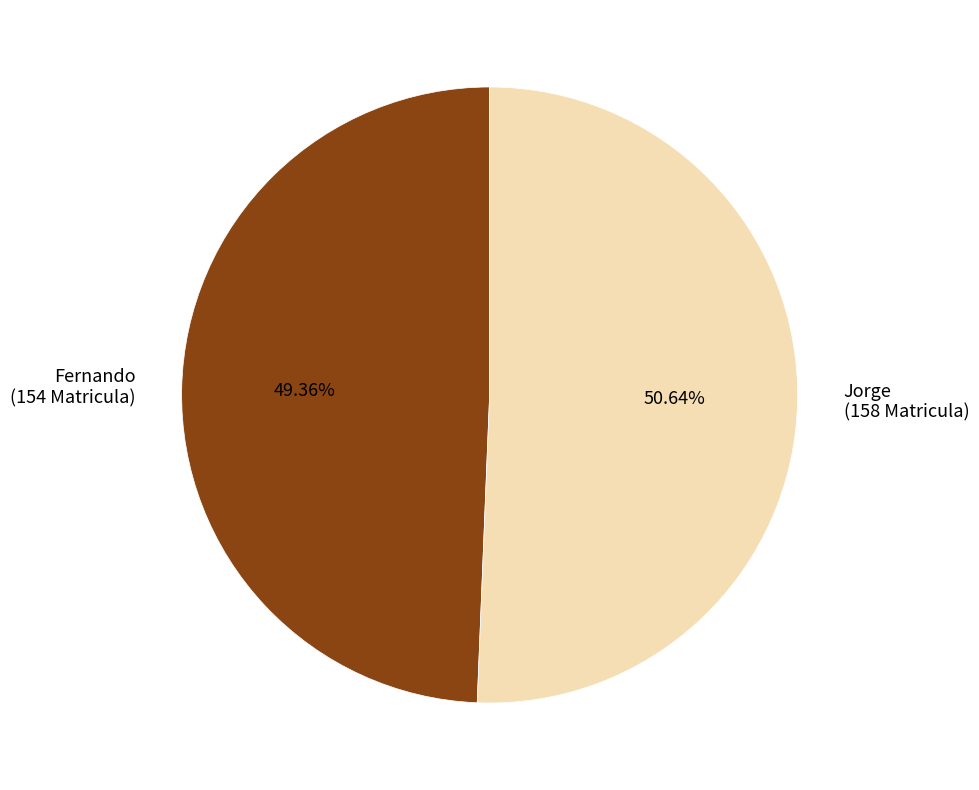

Which category has the smallest portion of the pie?

Fernando